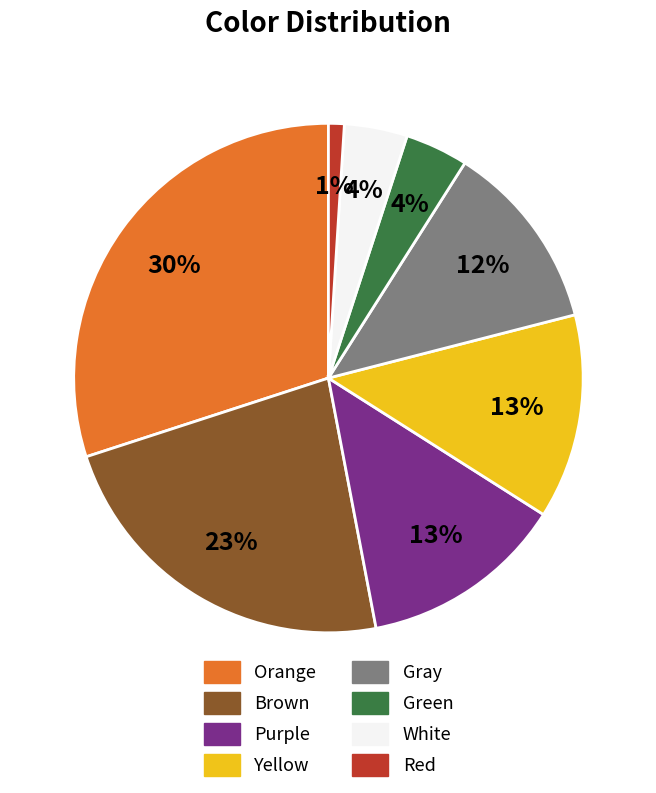

To the nearest percent, what is the difference between the largest and smallest slice percentages?

29%